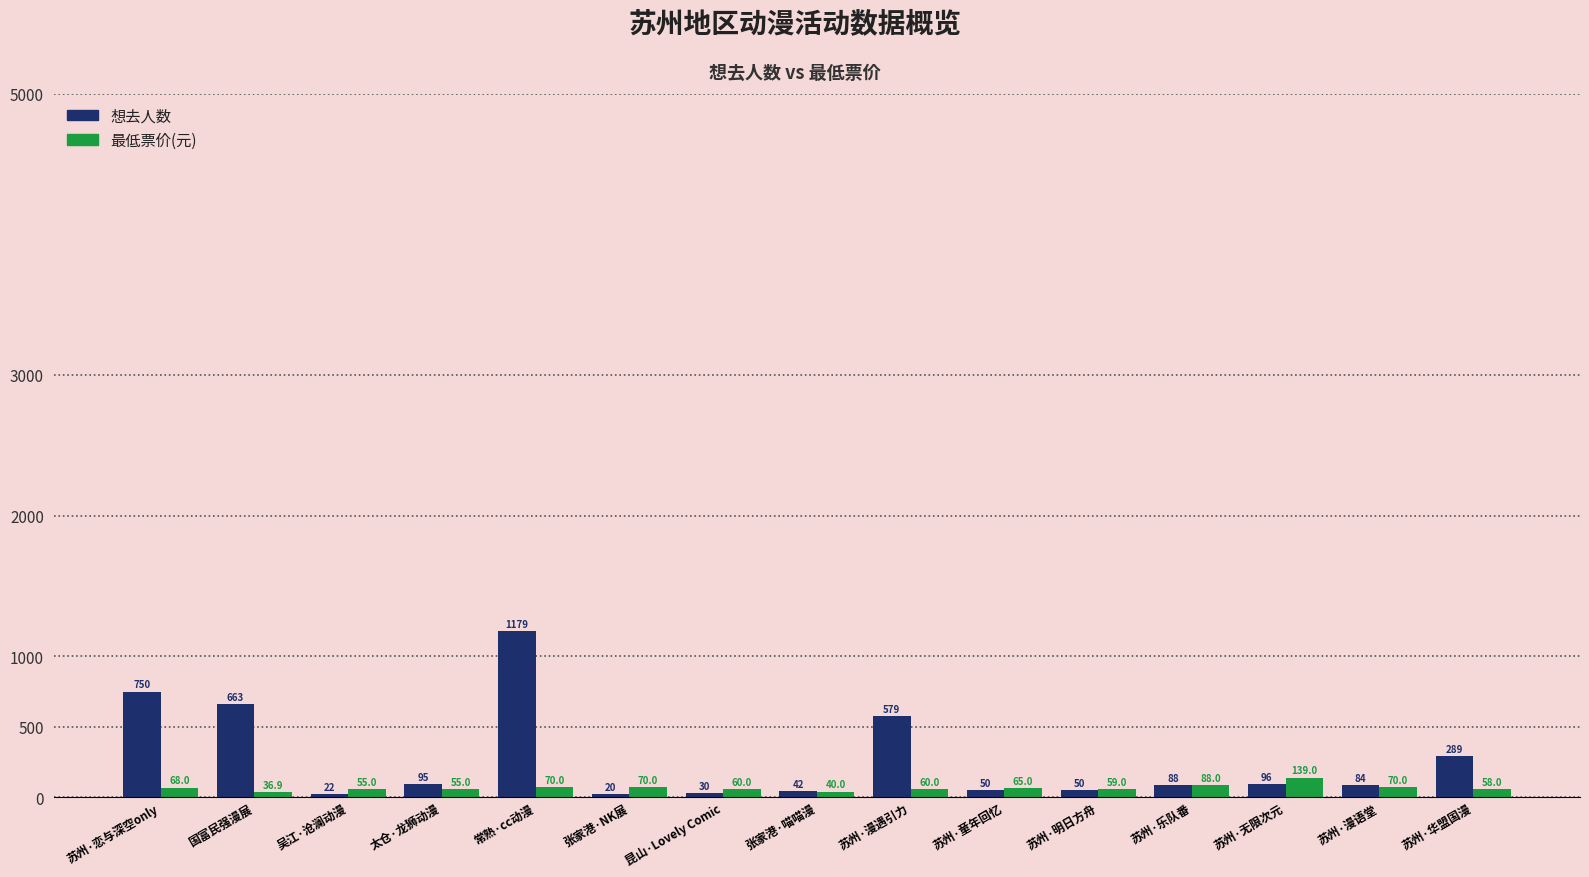

At which label does 最低票价(元) first exceed 60?

苏州·恋与深空only